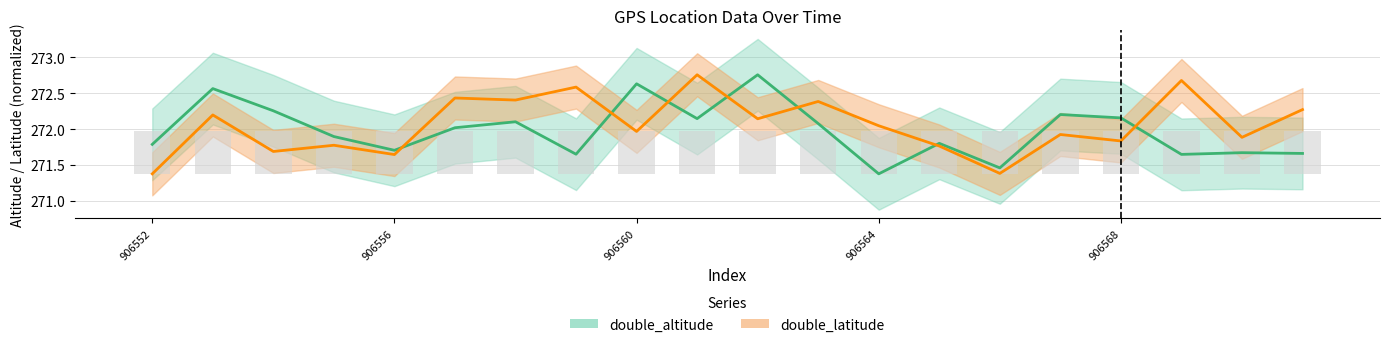

What is the total value across all series at 14?

542.8